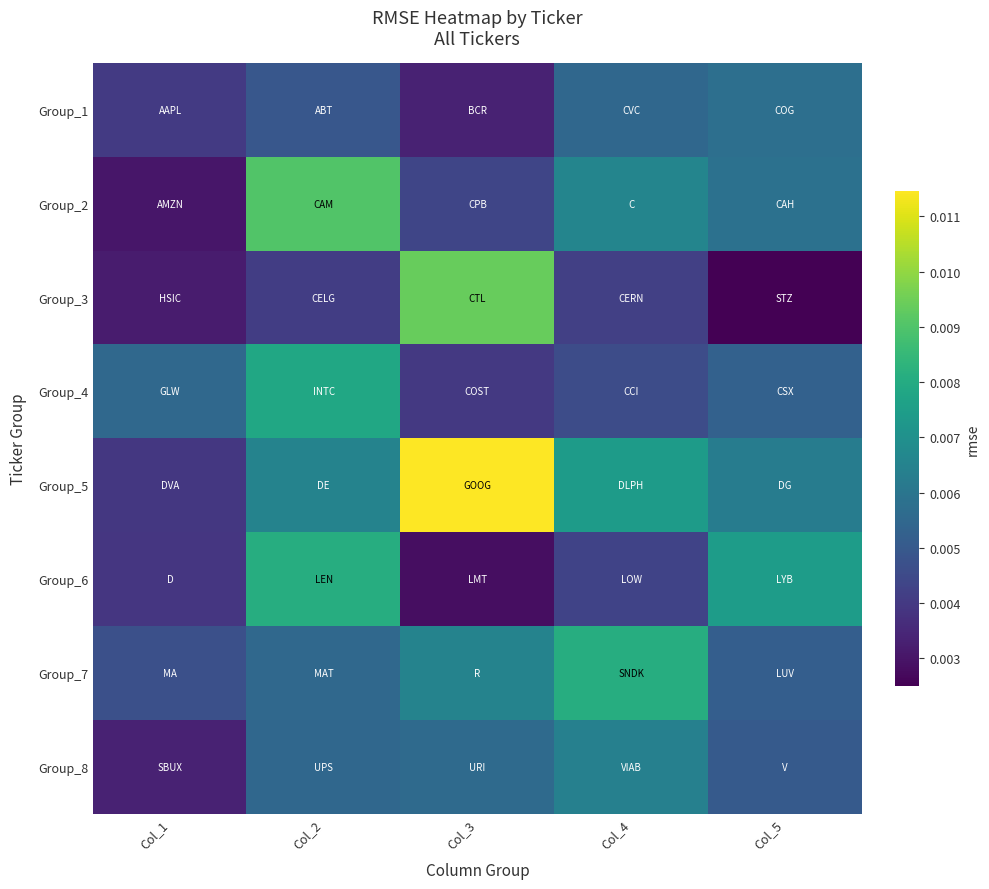

At Col_5, list the series in order from smallest to largest.

Group_3, Group_8, Group_7, Group_4, Group_1, Group_2, Group_5, Group_6